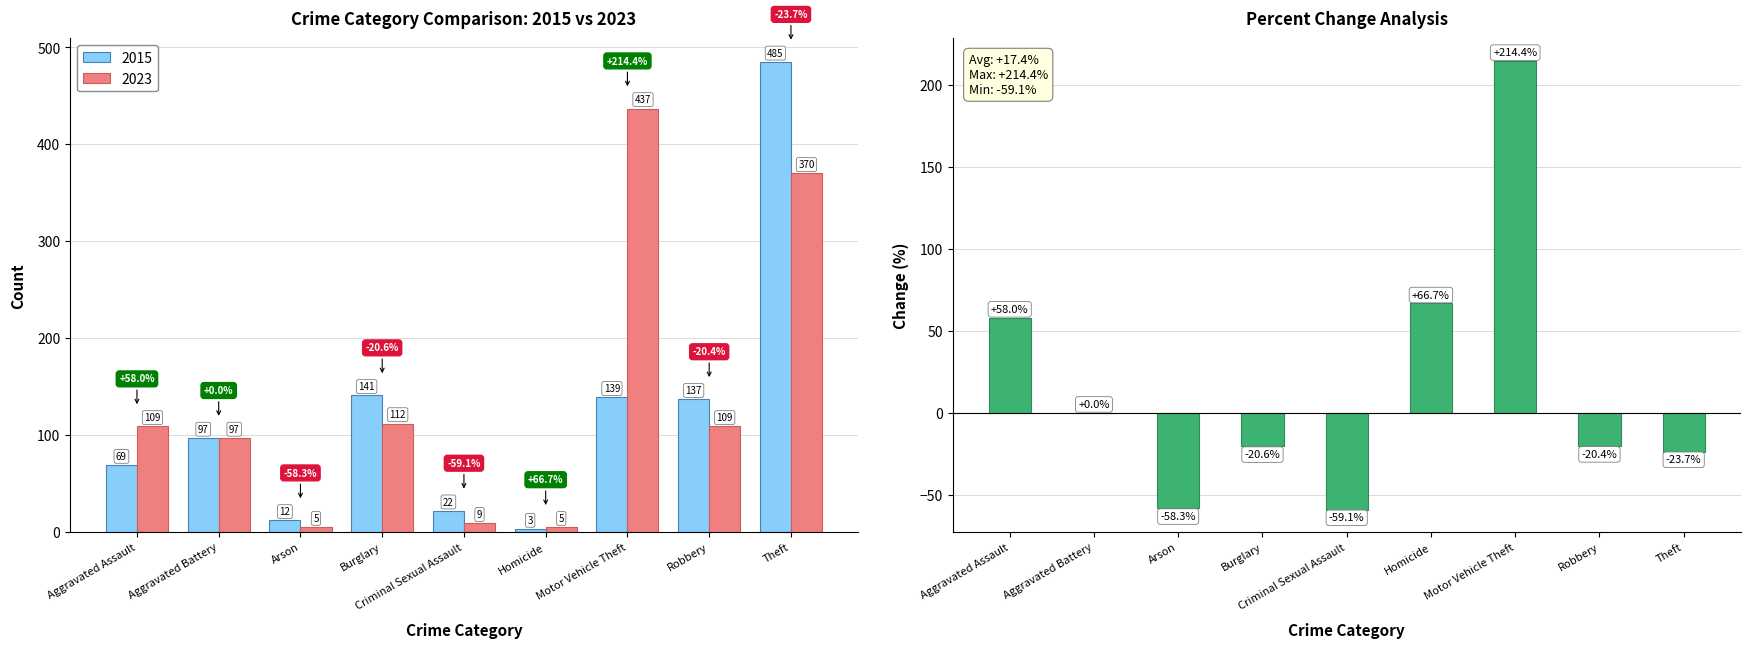

The chart shows a value of -14.2 at Robbery. True or false?

False